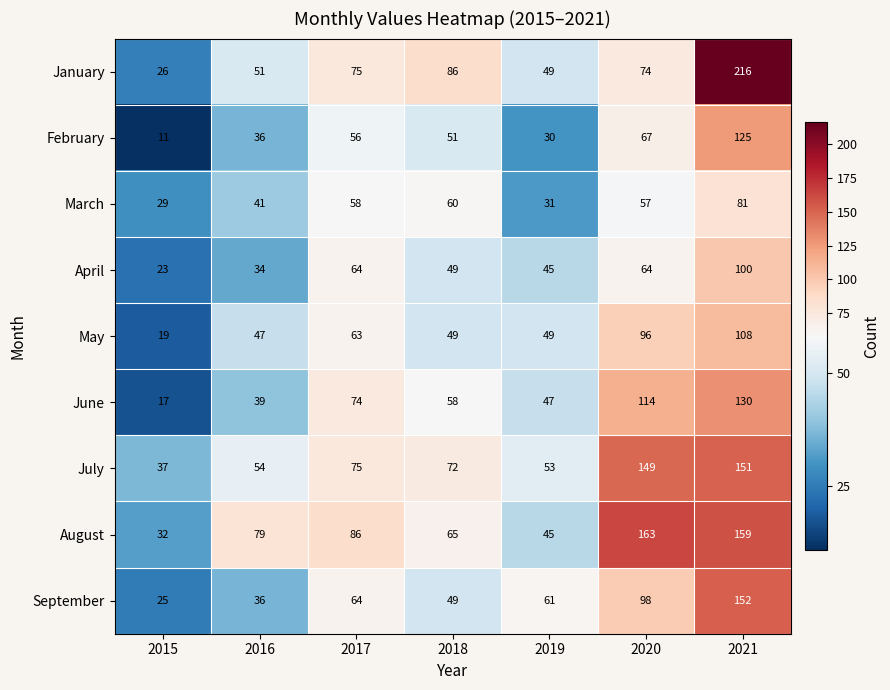

What is the difference between the maximum and minimum values in the July series?

114